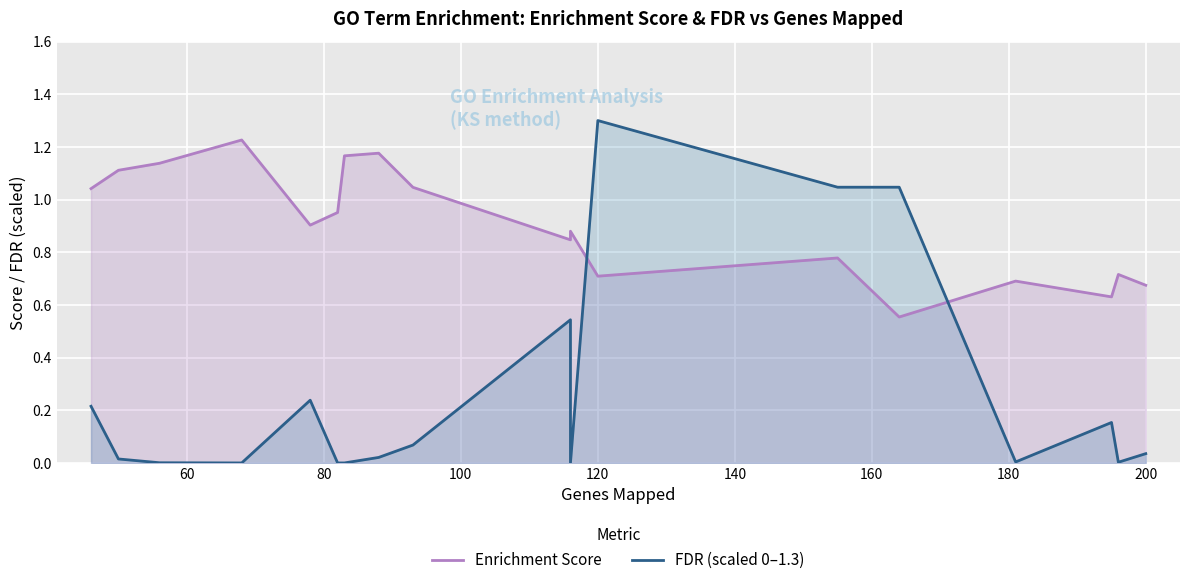

Which series has the largest total across all categories?

Enrichment Score